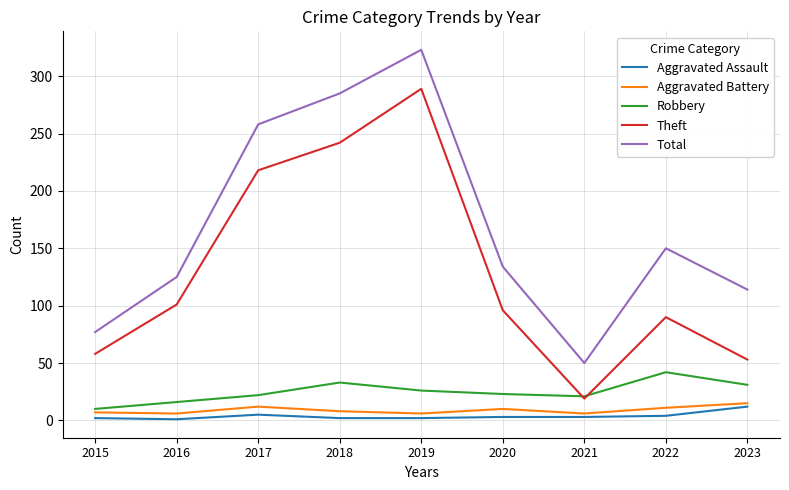

Rank the series by their maximum value, from highest to lowest.

Total, Theft, Robbery, Aggravated Battery, Aggravated Assault